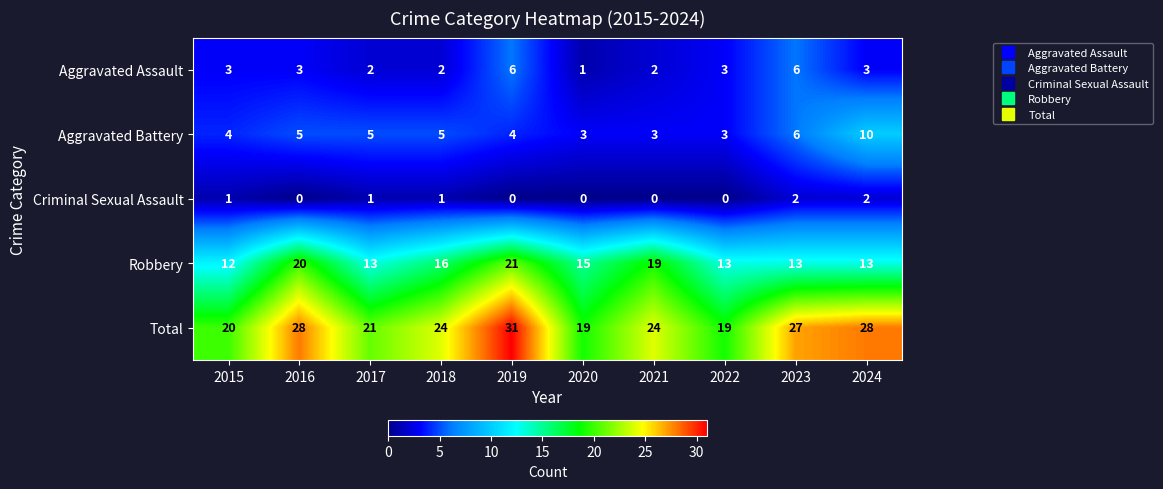

Rank the series by their maximum value, from highest to lowest.

Total, Robbery, Aggravated Battery, Aggravated Assault, Criminal Sexual Assault